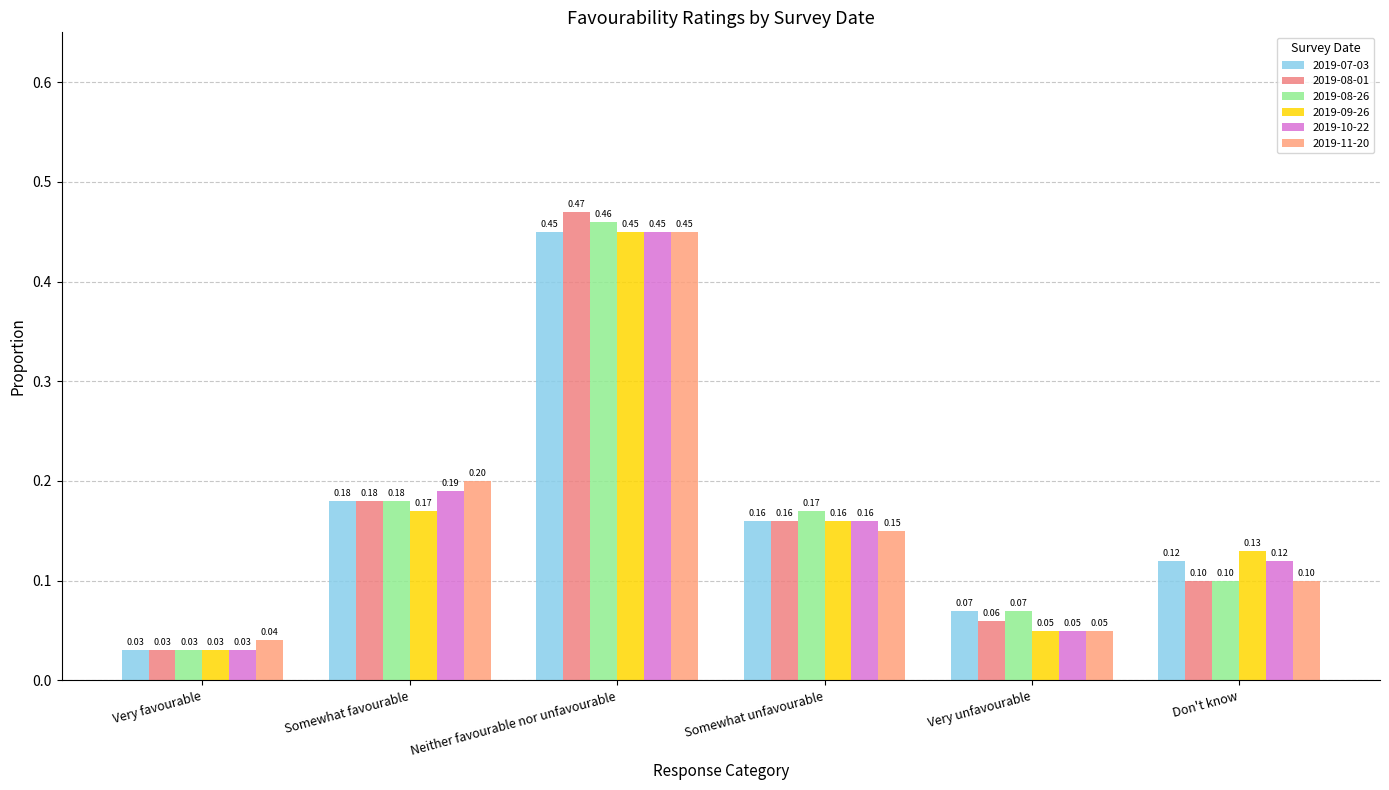

At Very favourable, list the series in order from largest to smallest.

2019-11-20, 2019-07-03, 2019-08-01, 2019-08-26, 2019-09-26, 2019-10-22